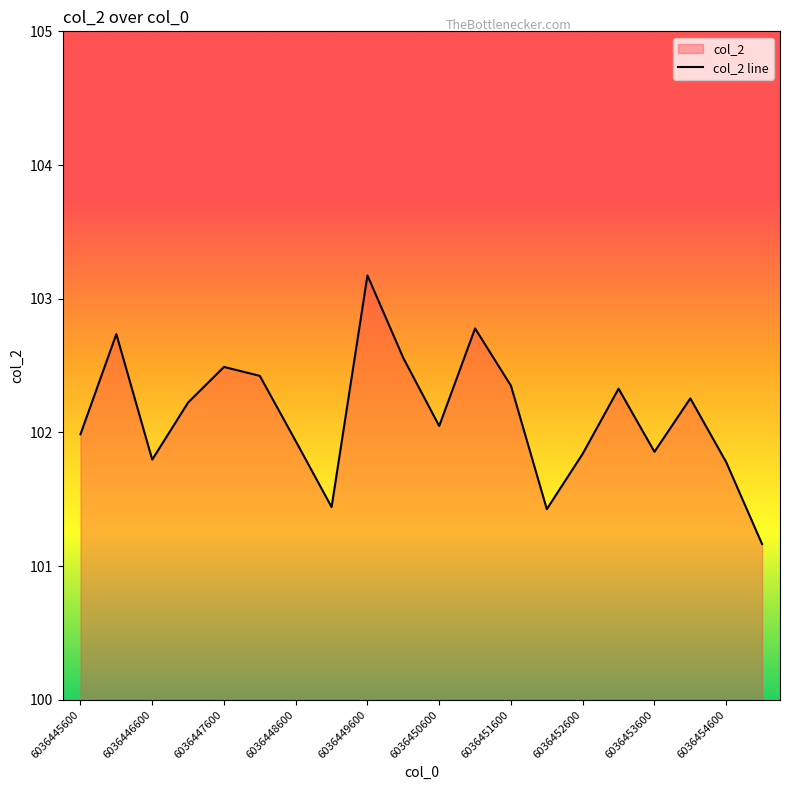

What is the difference between the maximum and minimum values?

2.0